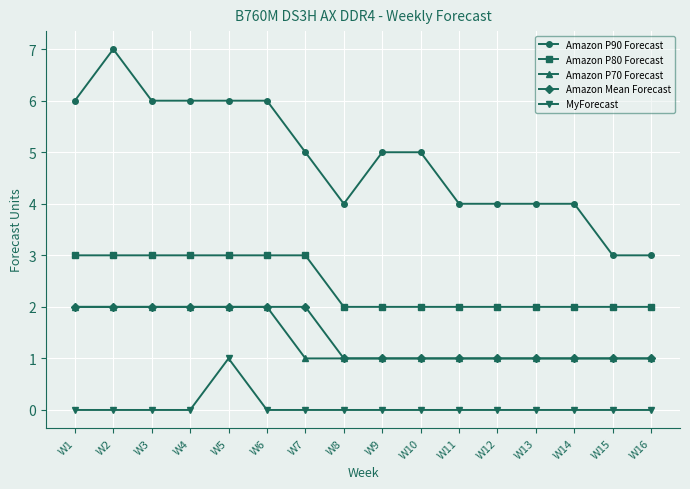

Is it true that Amazon P80 Forecast equals 3 at W10?

False